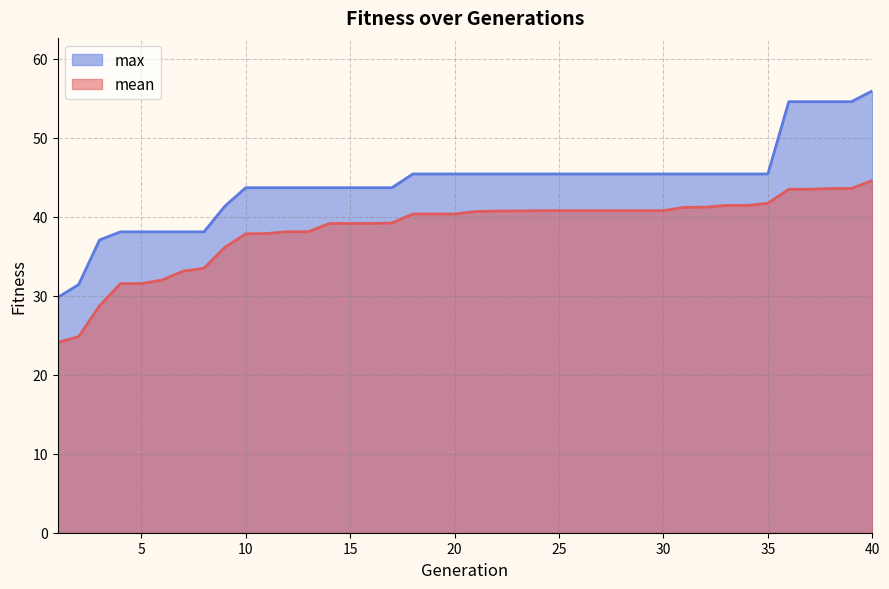

What is the value of the max point at the 4th from the left?

38.1